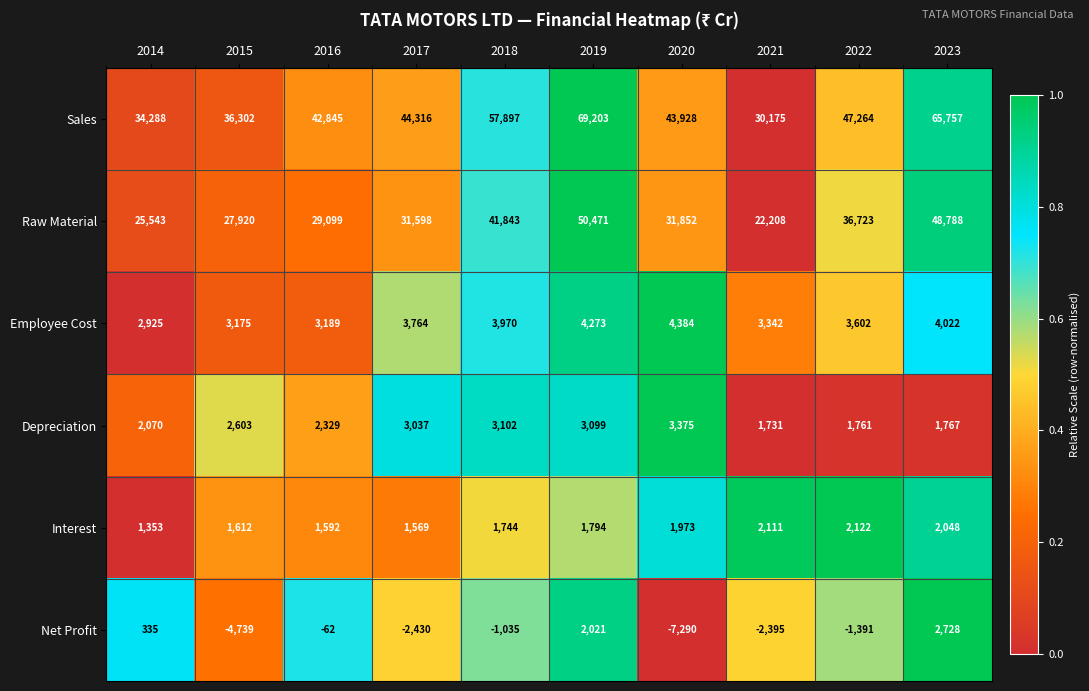

Which series has the largest total across all categories?

Sales